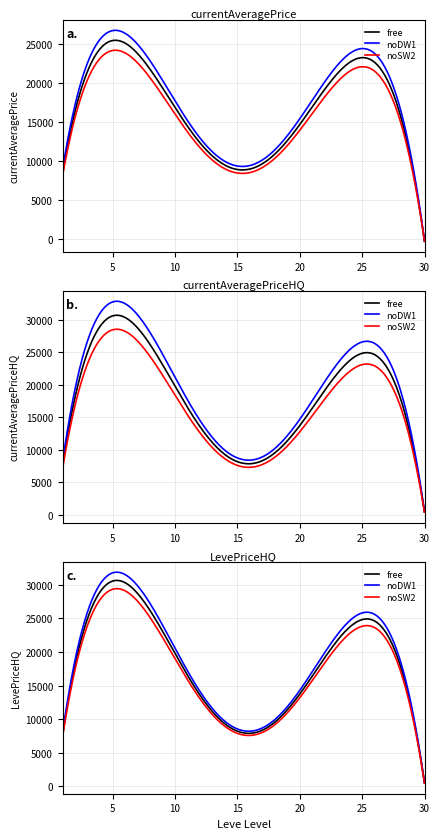

Is it true that currentAveragePriceHQ equals 1134.5 at 1?

False